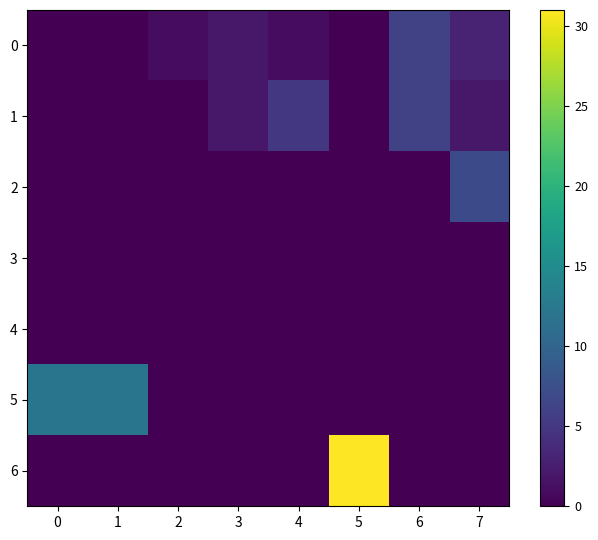

Which series has the widest spread of values?

6